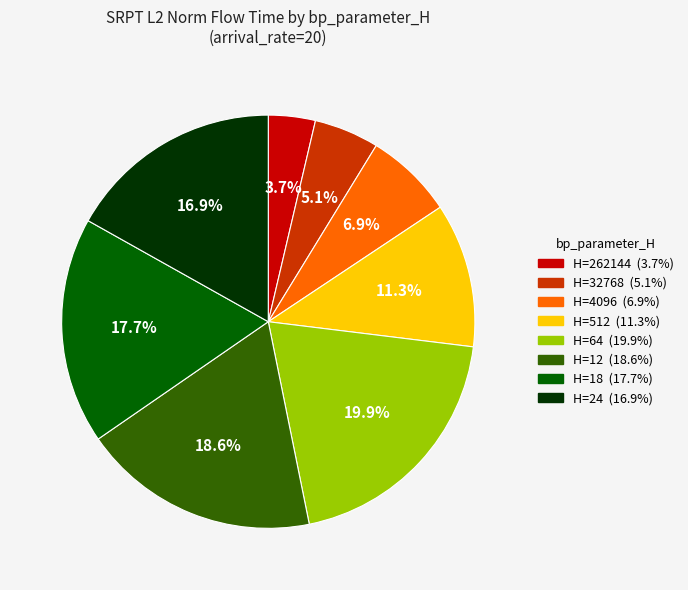

Does any single category account for the majority?

No